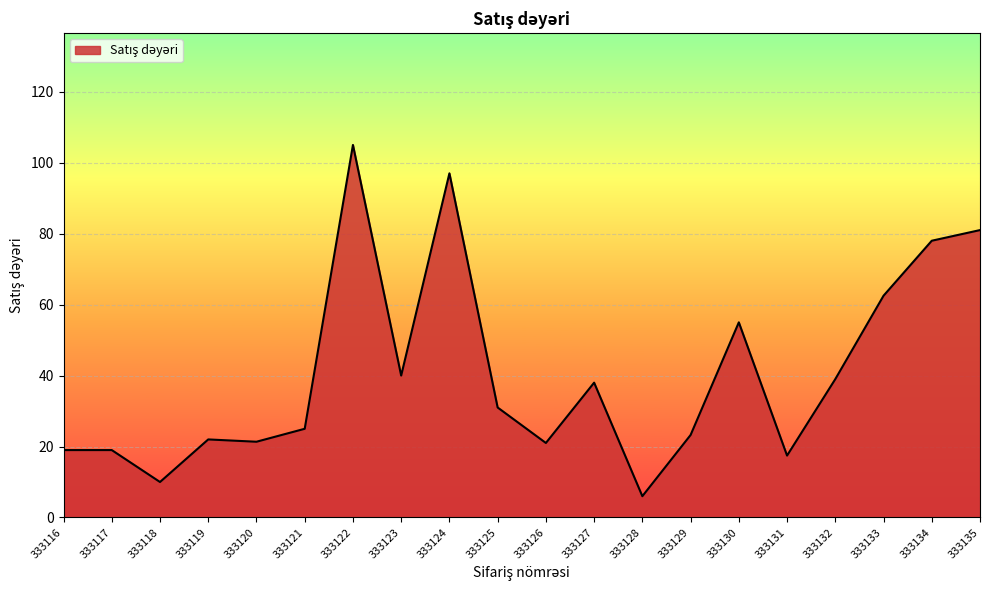

At which category does the chart reach its peak across all series?

333122